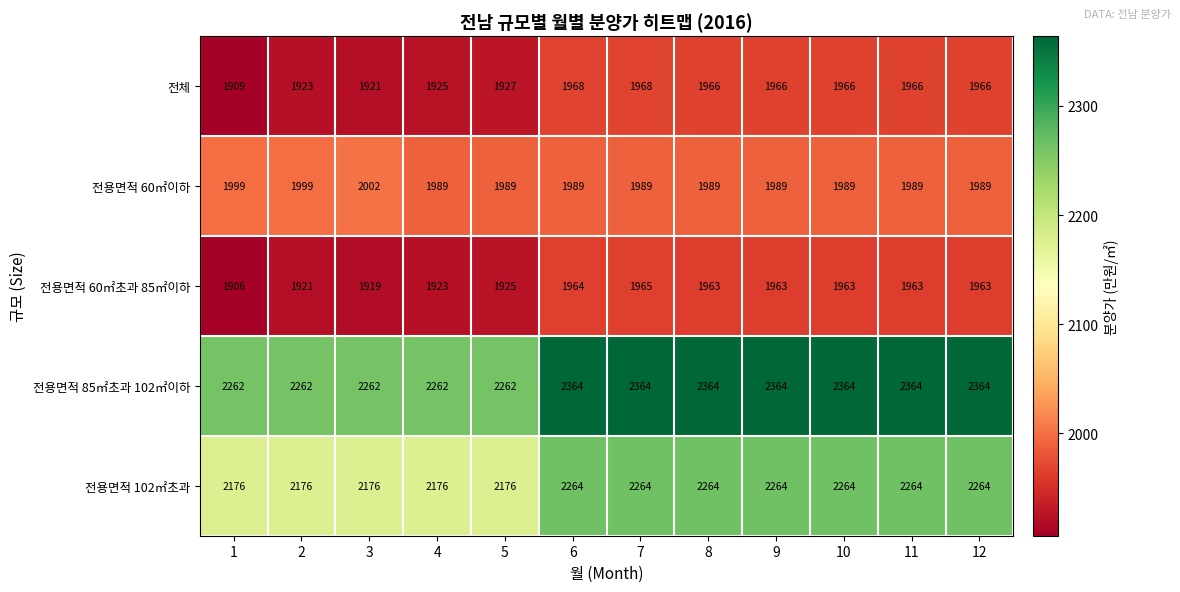

What is the difference between the highest and lowest values at 5?

337